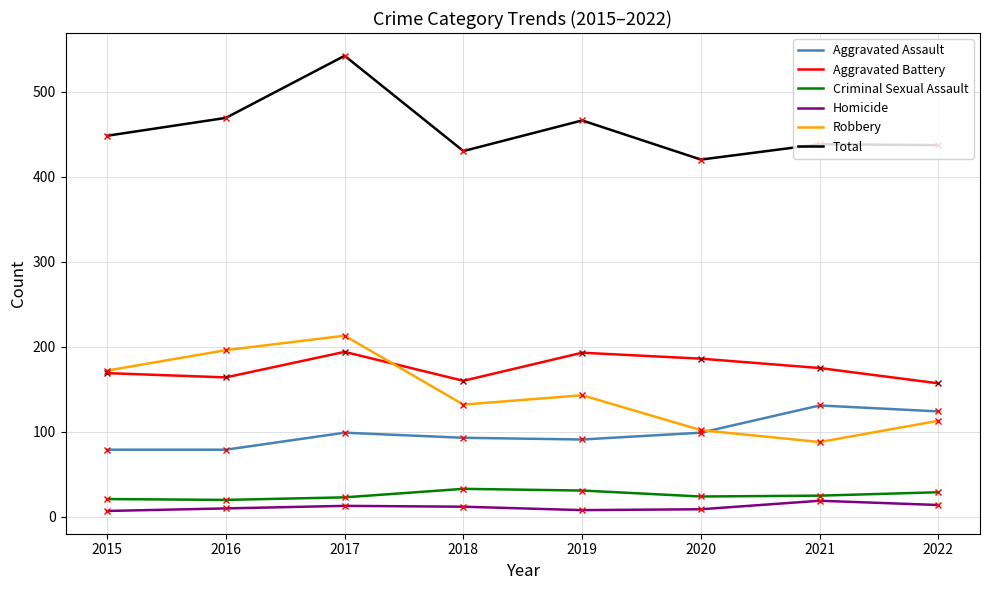

True or false: Robbery has a value of 172 at 2015.

True